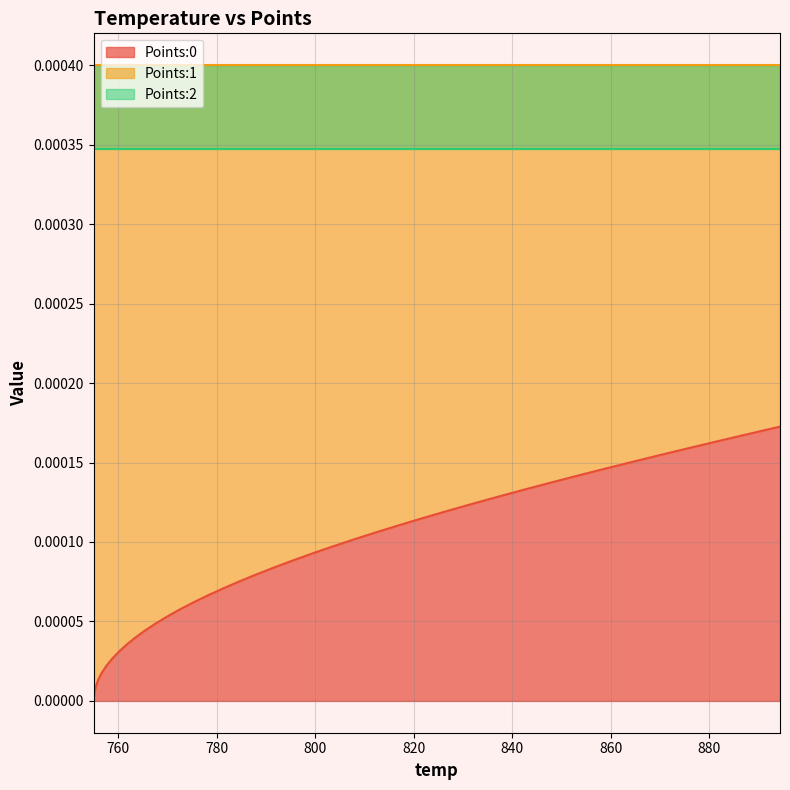

True or false: Points:2 and Points:1 intersect in this chart.

False